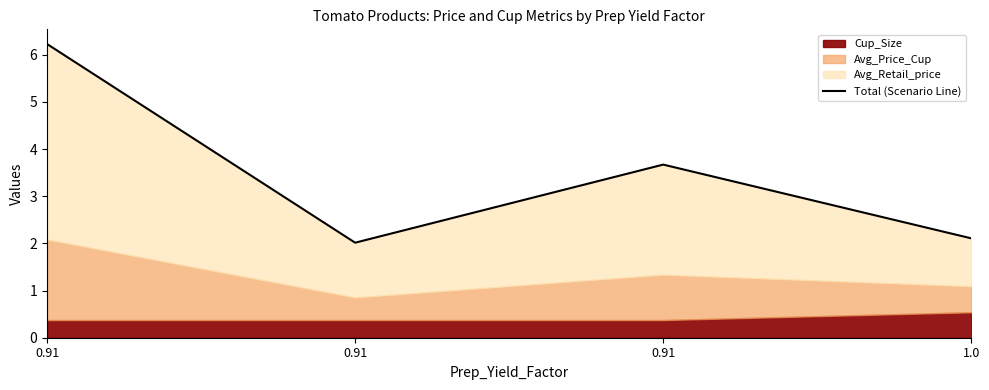

How many points are lower than both their immediate neighbors (excluding endpoints)?

1